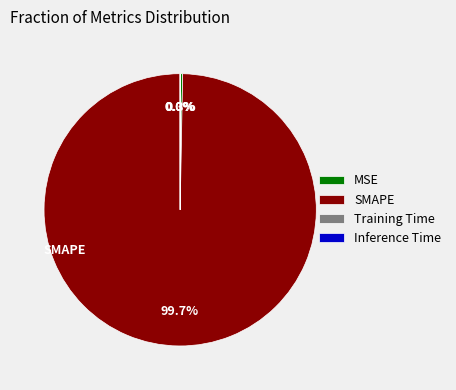

Which slice is the largest?

SMAPE